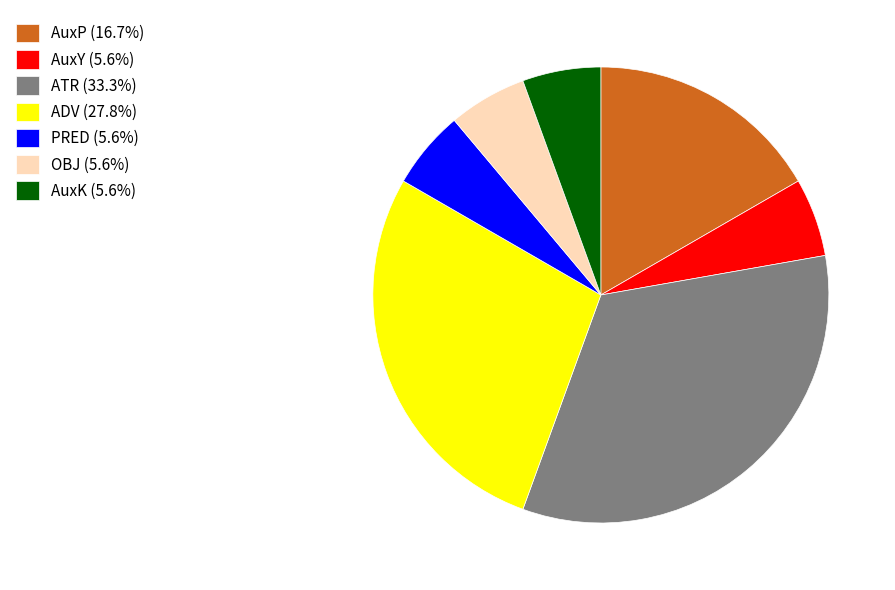

Combined, do AuxP (16.7%) and PRED (5.6%) account for over 50%?

No